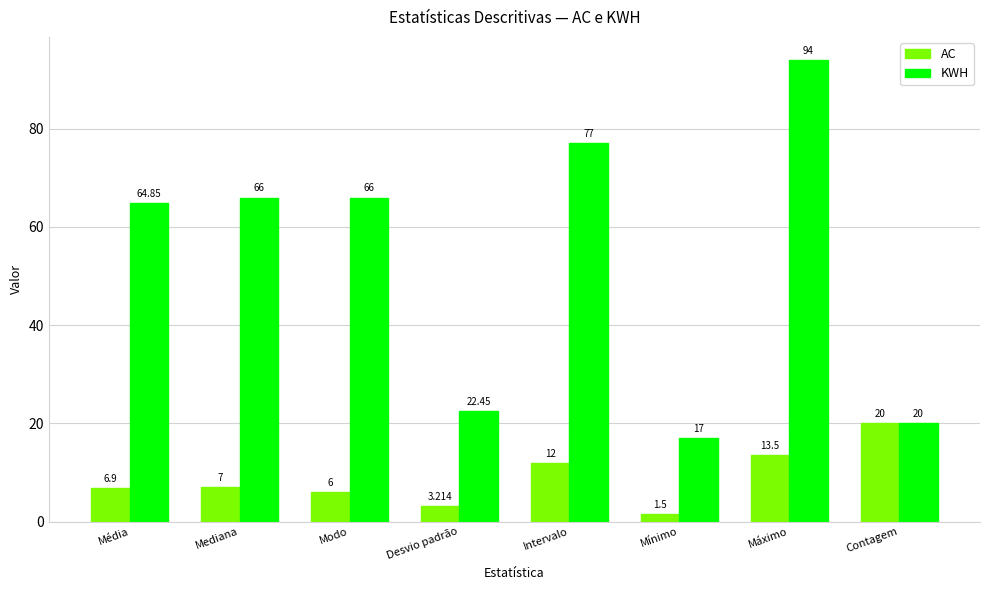

At which label is AC closest to 10?

Intervalo